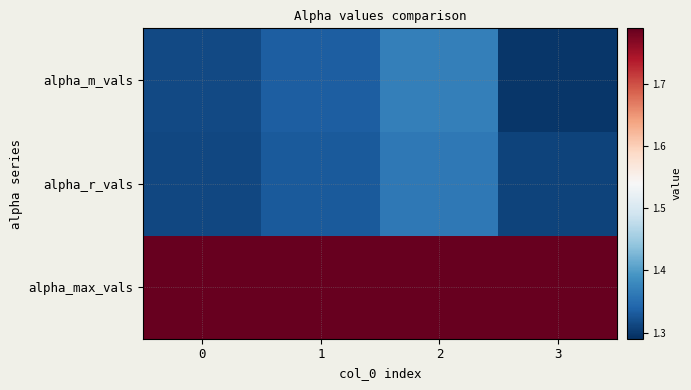

What is the greatest value displayed?

1.8